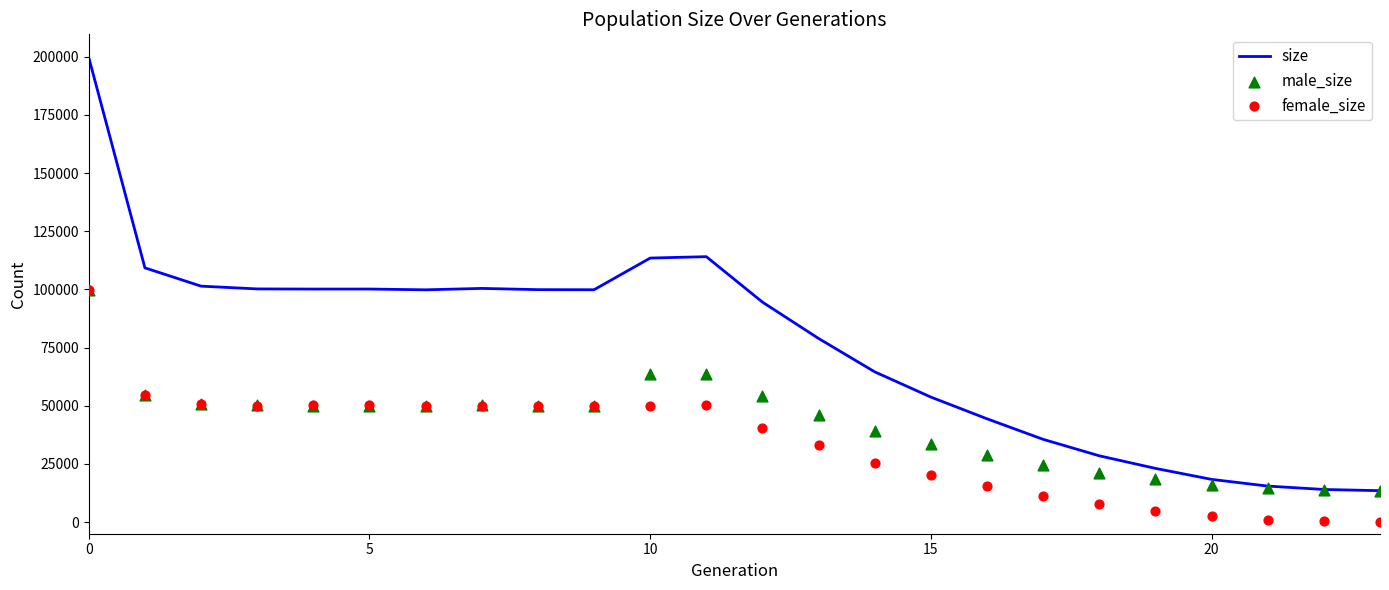

What is the total value across all series at 14?

129152